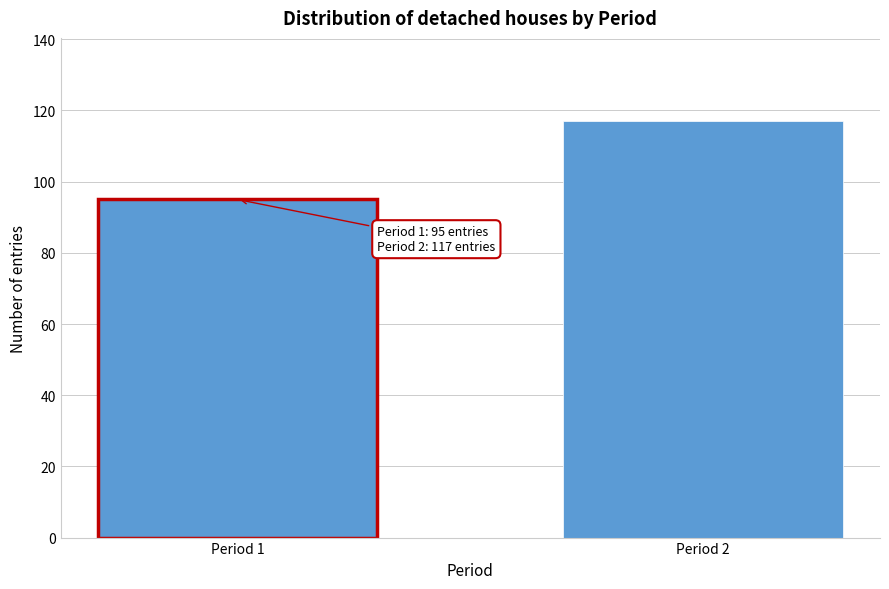

Reading right to left, list all the values displayed in this chart.

117	95